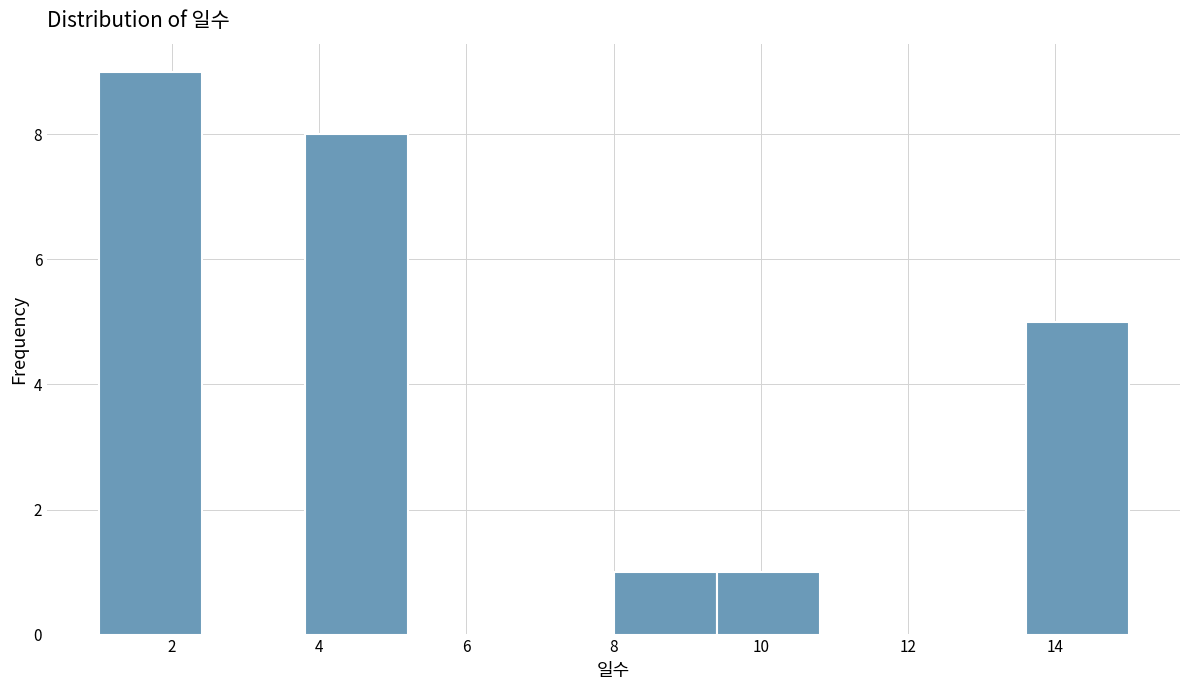

Reading left to right, list every bar in this chart as the range it spans on the x-axis followed by its height. The values are not printed on the chart, so give them approximately, as read against the axis.

1.0 to 2.4: 9
2.4 to 3.8: 0
3.8 to 5.2: 8
5.2 to 6.6: 0
6.6 to 8.0: 0
8.0 to 9.4: 1
9.4 to 10.8: 1
10.8 to 12.2: 0
12.2 to 13.6: 0
13.6 to 15.0: 5